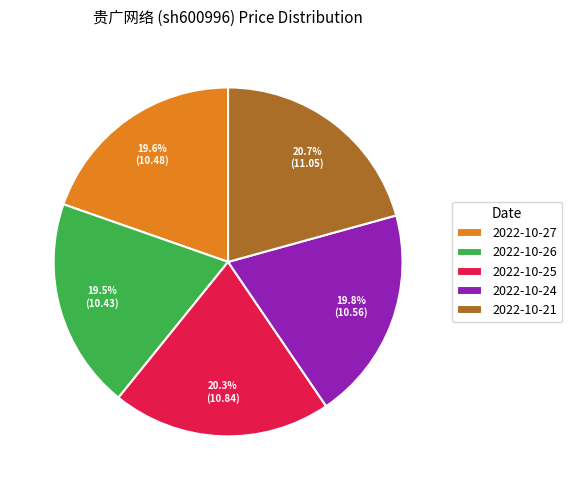

Approximately how many times larger is the value at 2022-10-21 compared to 2022-10-26?

1.1